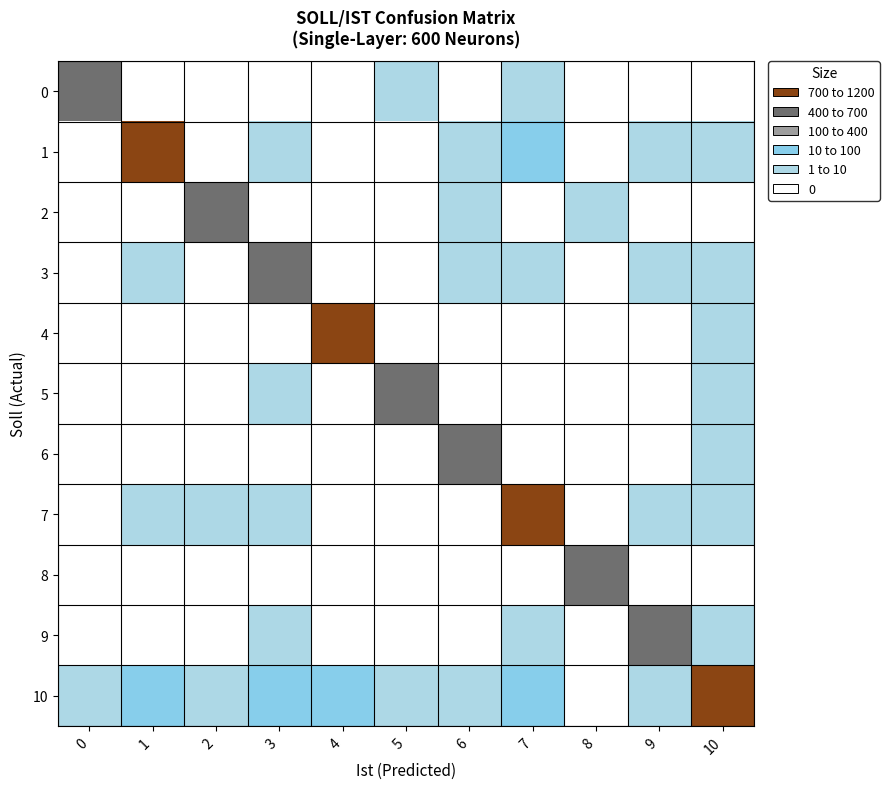

What is the difference between the highest and lowest values at 0?

450